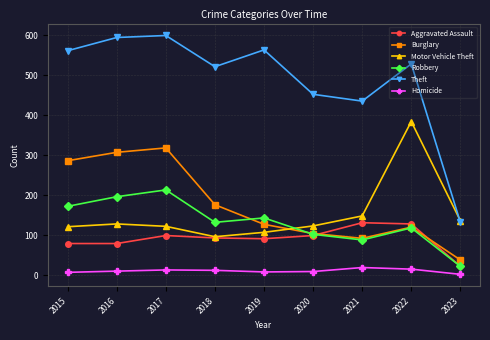

True or false: Robbery has a value of 74 at 2017.

False